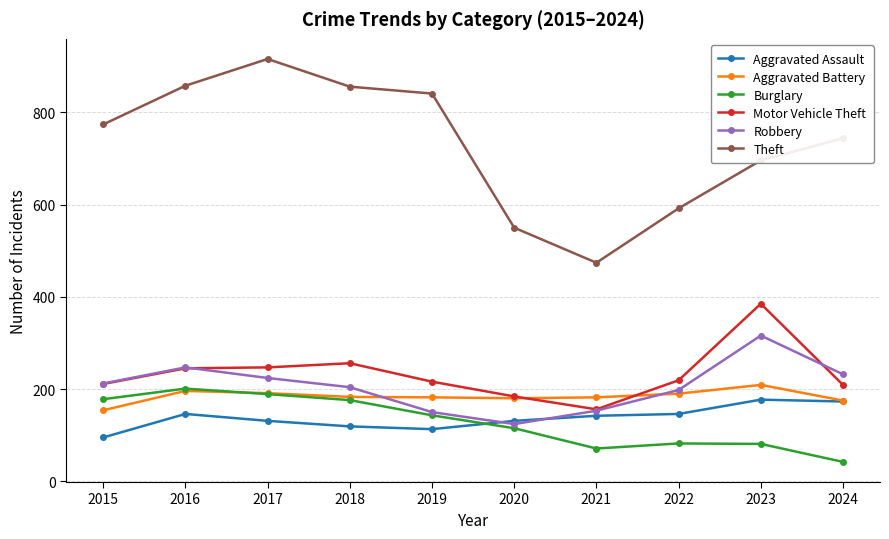

True or false: Motor Vehicle Theft and Theft cross at least once.

False